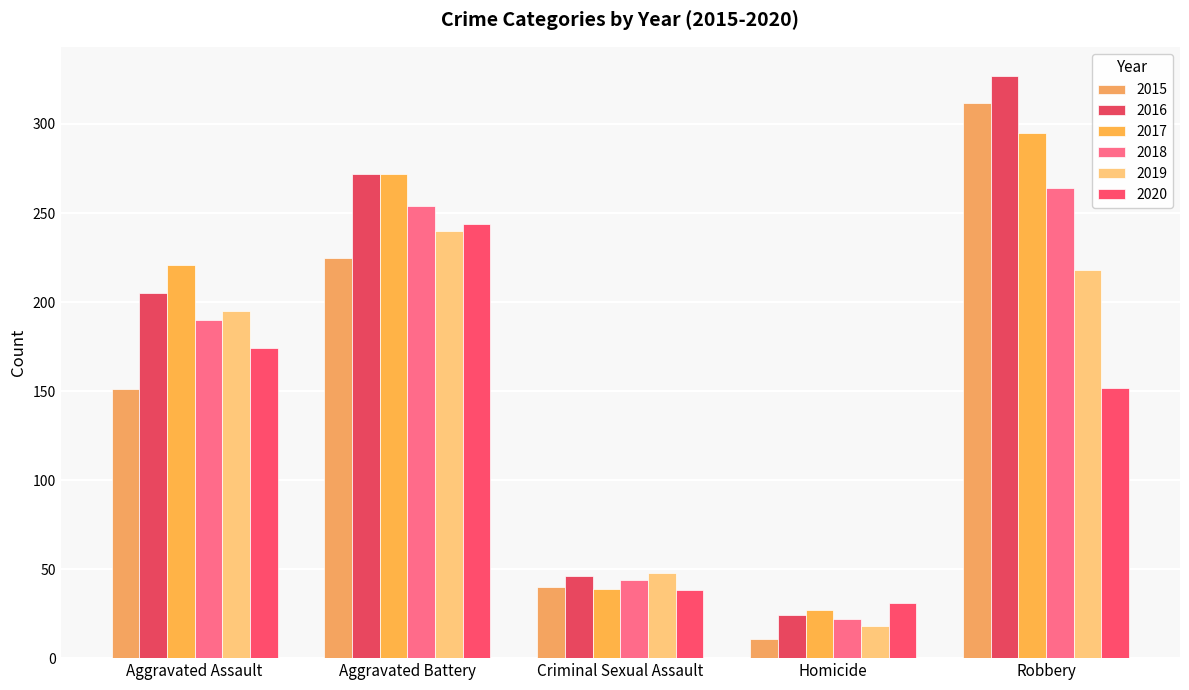

At Aggravated Battery, list the series in order from largest to smallest.

2016, 2017, 2018, 2020, 2019, 2015